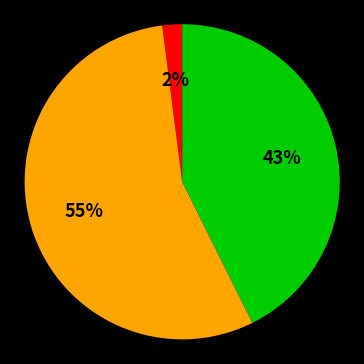

To the nearest percent, what is the difference between the largest and smallest slice percentages?

53%